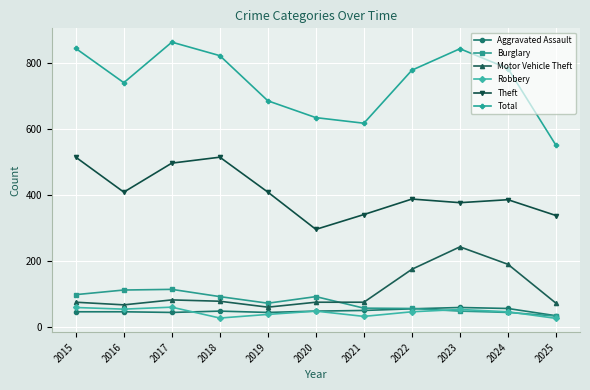

What is the spread (max minus min) of values at 2017?

820